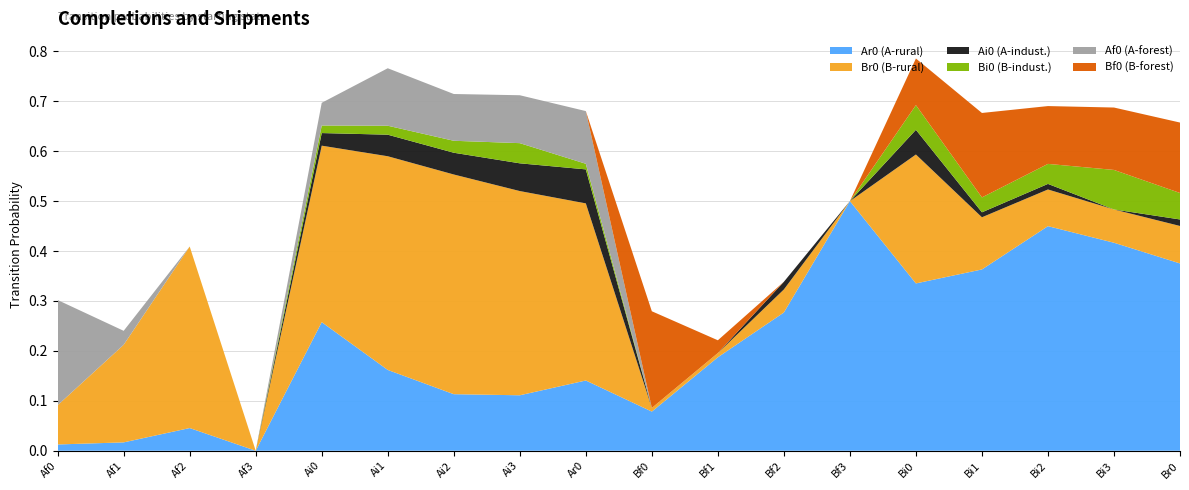

Reading left to right, list all the values displayed in this chart.

Ar0: 0.0	0.0	0.0	0.0	0.3	0.2	0.1	0.1	0.1	0.1	0.2	0.3	0.5	0.3	0.4	0.4	0.4	0.4
Br0: 0.1	0.2	0.4	0.0	0.4	0.4	0.4	0.4	0.4	0.0	0.0	0.0	0.0	0.3	0.1	0.1	0.1	0.1
Ai0: 0.0	0.0	0.0	0.0	0.0	0.0	0.0	0.1	0.1	0.0	0.0	0.0	0.0	0.0	0.0	0.0	0.0	0.0
Bi0: 0.0	0.0	0.0	0.0	0.0	0.0	0.0	0.0	0.0	0.0	0.0	0.0	0.0	0.0	0.0	0.0	0.1	0.1
Af0: 0.2	0.0	0.0	0.0	0.0	0.1	0.1	0.1	0.1	0.0	0.0	0.0	0.0	0.0	0.0	0.0	0.0	0.0
Bf0: 0.0	0.0	0.0	0.0	0.0	0.0	0.0	0.0	0.0	0.2	0.0	0.0	0.0	0.1	0.2	0.1	0.1	0.1